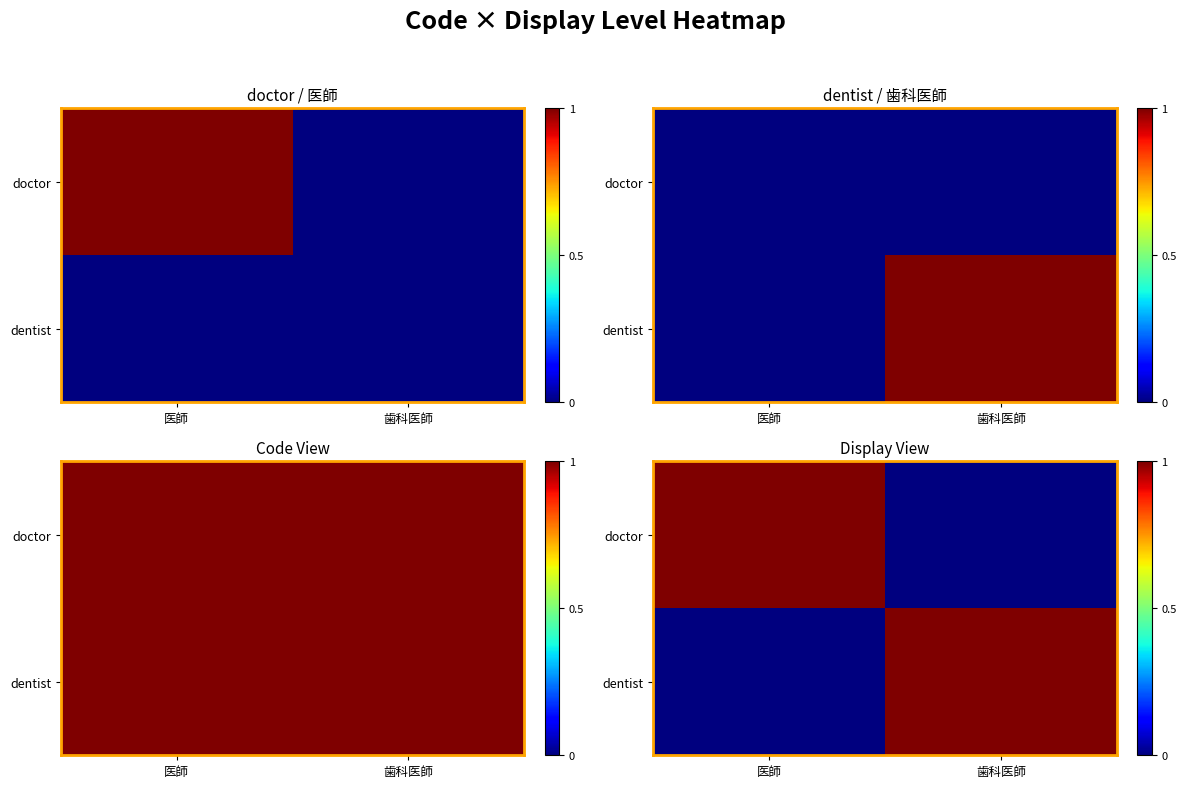

At which label is dentist closest to 0?

医師